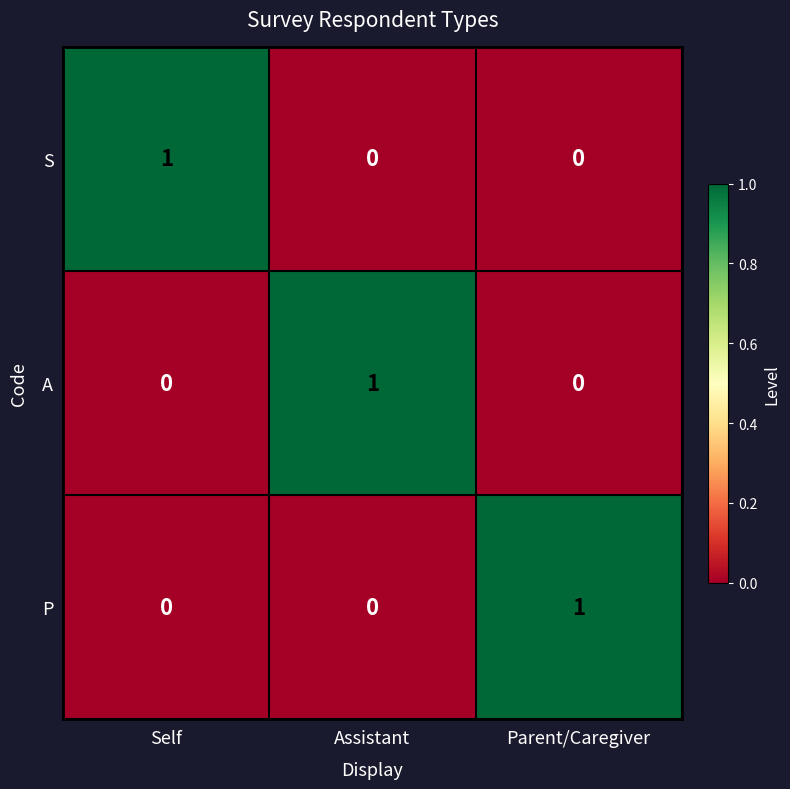

How many series are shown in this chart?

3